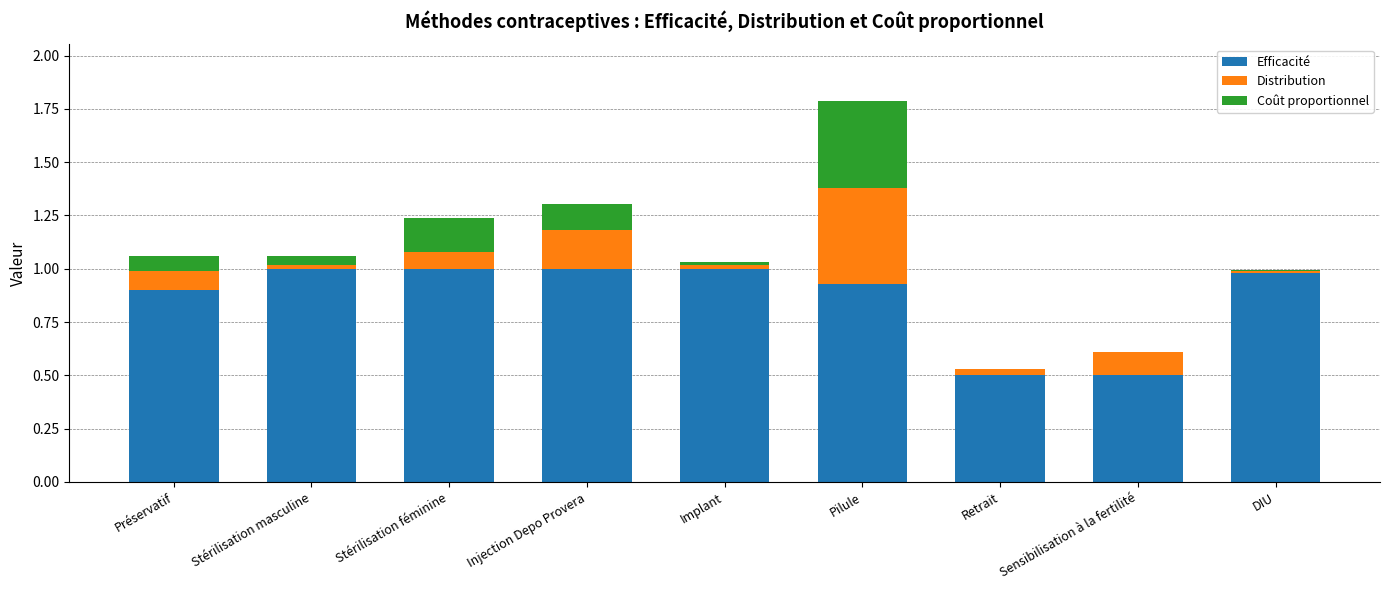

What is the sum of all Efficacité values?

7.8